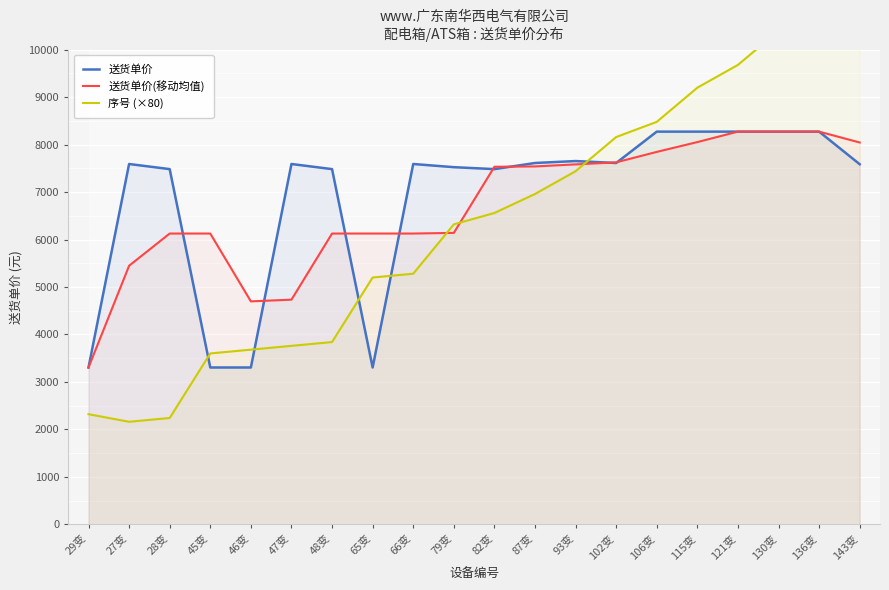

What is the difference between the 送货单价(移动均值) values at 47变 and 136变?

3540.7